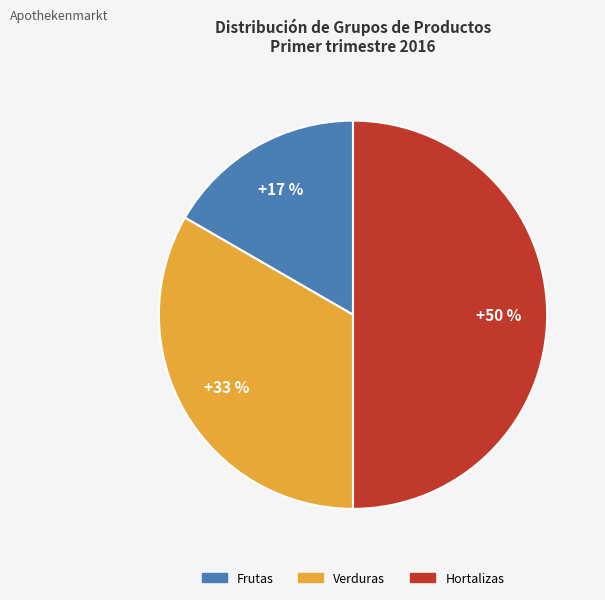

Rank the categories by value from highest to lowest.

Hortalizas, Verduras, Frutas